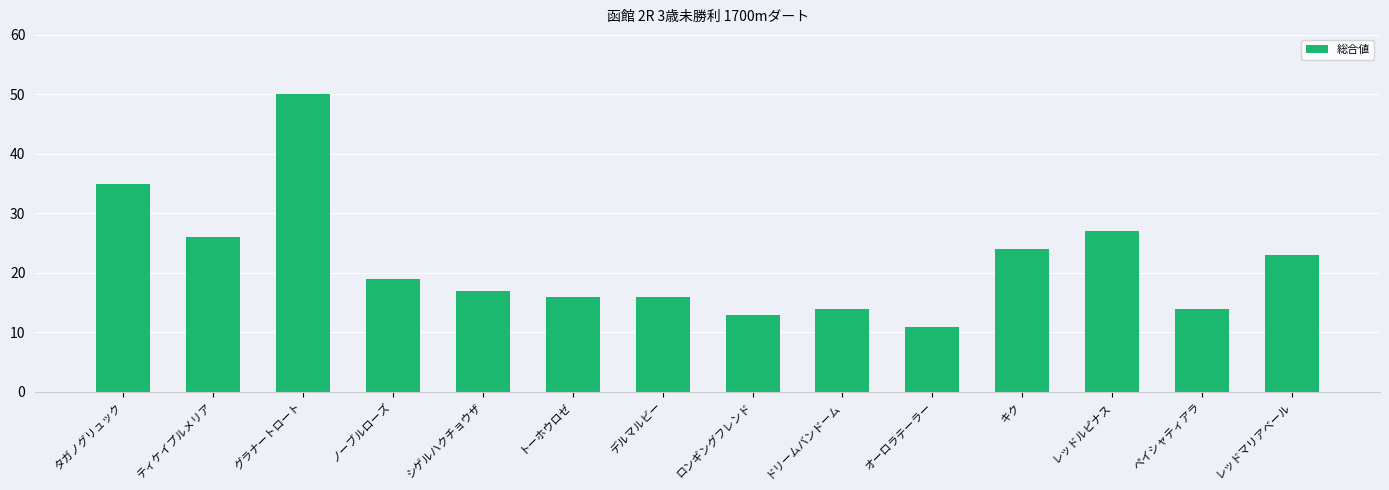

Reading left to right, extract all data points from this chart.

タガノグリュック=35	ティケイプルメリア=26	グラナートロート=50	ノーブルローズ=19	シゲルハクチョウザ=17	トーホウロゼ=16	デルマルビー=16	ロンギングフレンド=13	ドリームバンドーム=14	オーロラテーラー=11	キク=24	レッドルピナス=27	ペイシャティアラ=14	レッドマリアベール=23